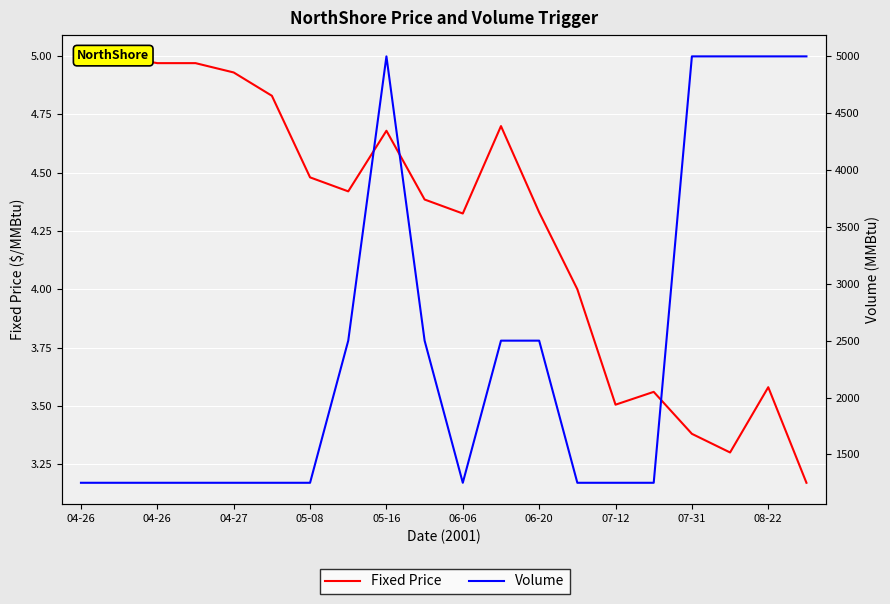

What is the difference between the highest and lowest values at 17?

4996.7